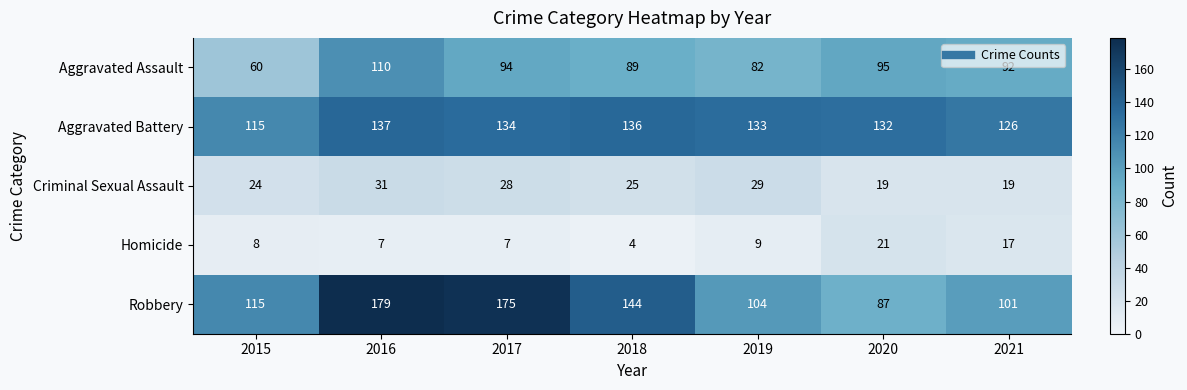

What value does the Aggravated Assault series have at 2015, to the nearest 10?

60